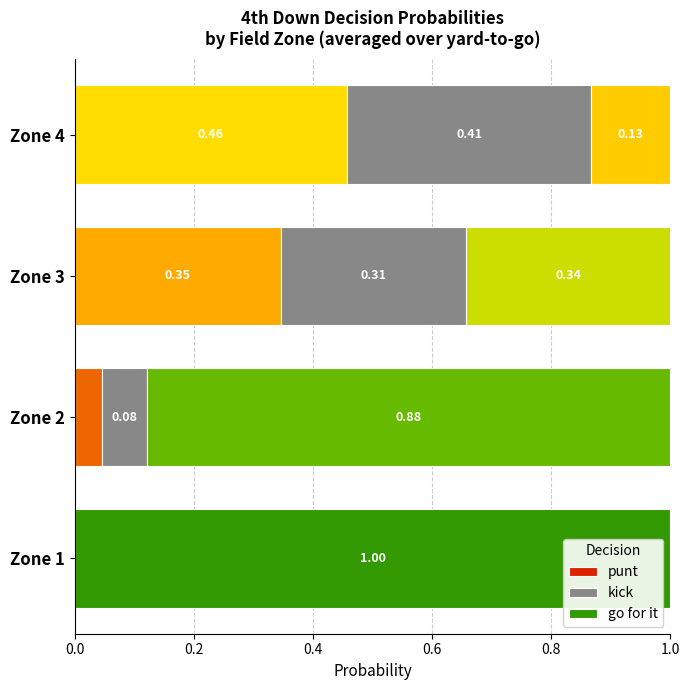

What is the total value across all series at Zone 2?

1.0